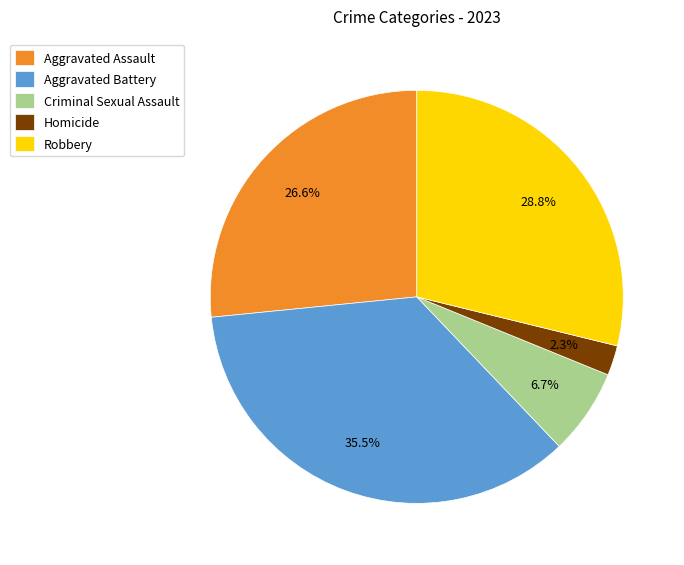

To the nearest percent, what is the difference between the largest and smallest slice percentages?

33%